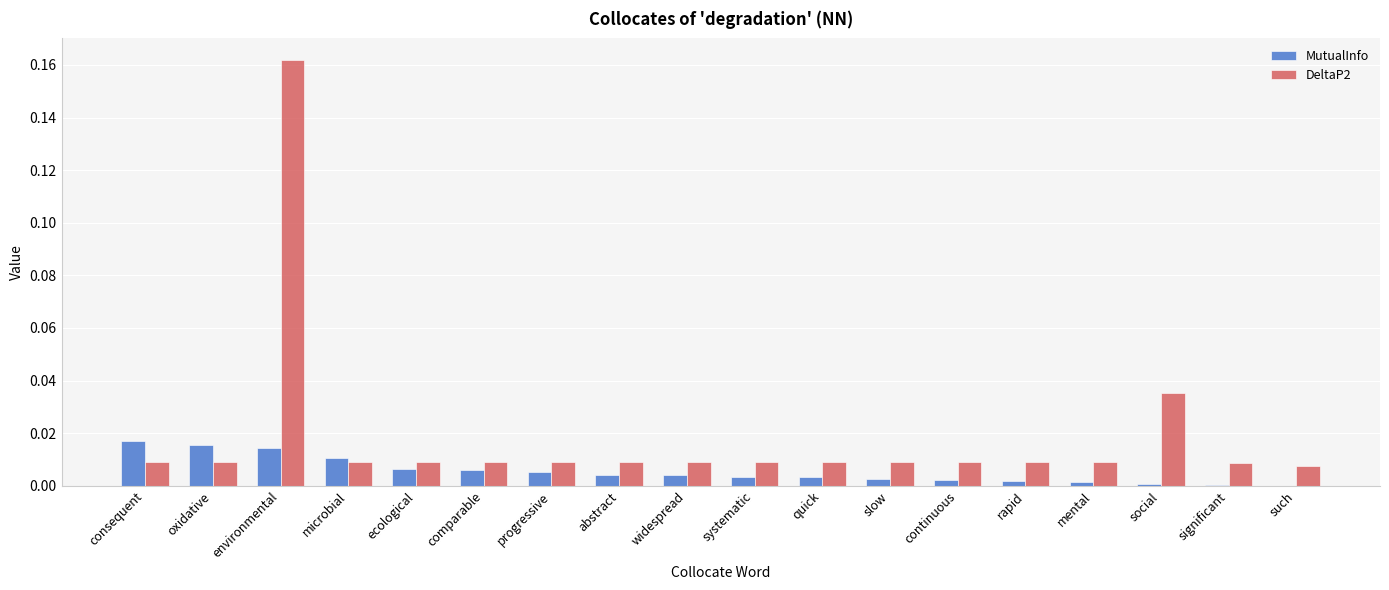

Which category has the highest value in the DeltaP2 series?

environmental